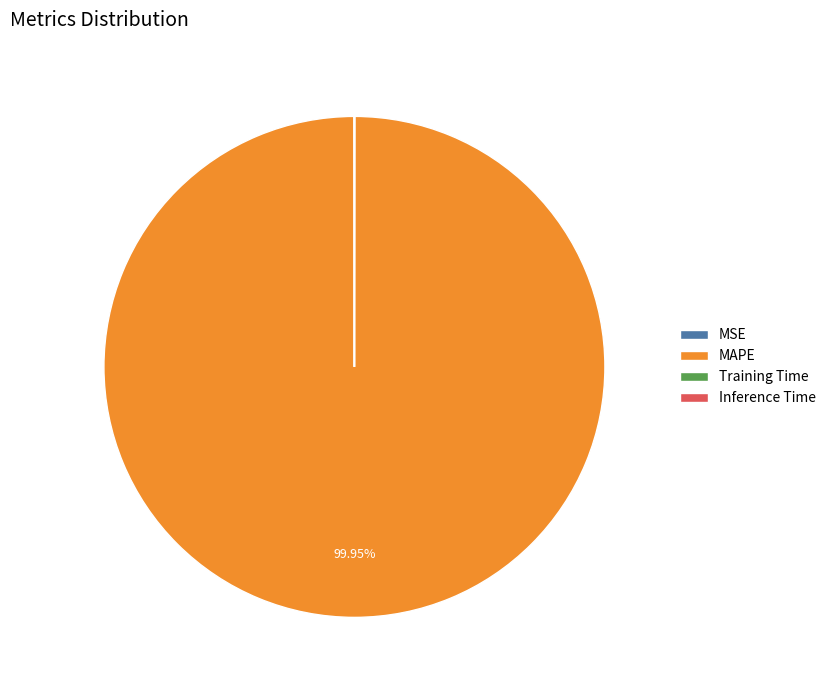

Which slice is the largest?

MAPE